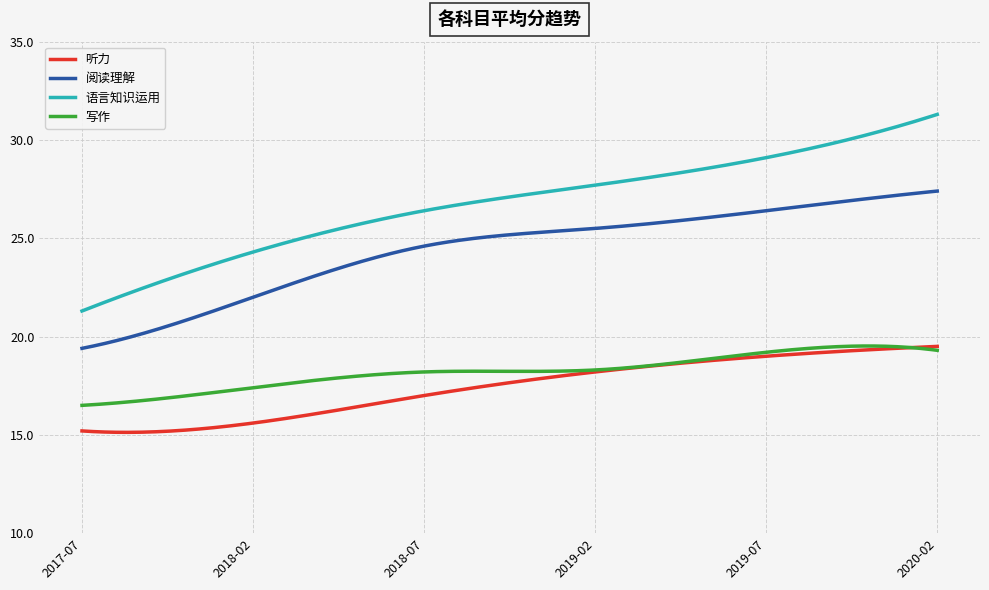

What is the minimum value shown in the chart?

15.1